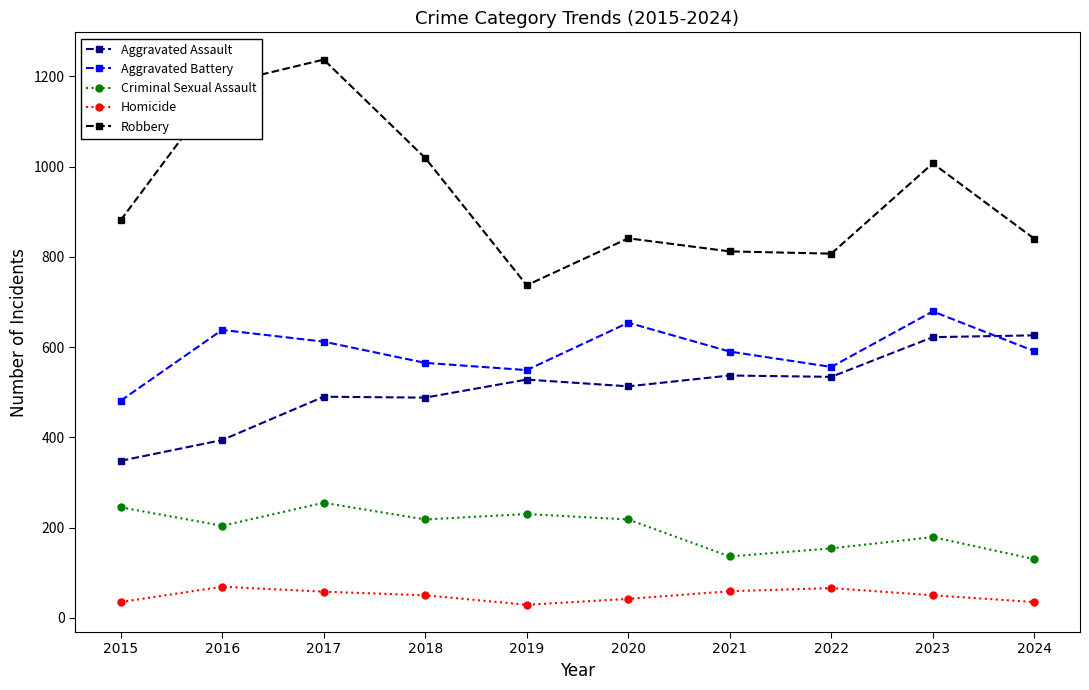

At which category is the sum across all series the highest?

2017